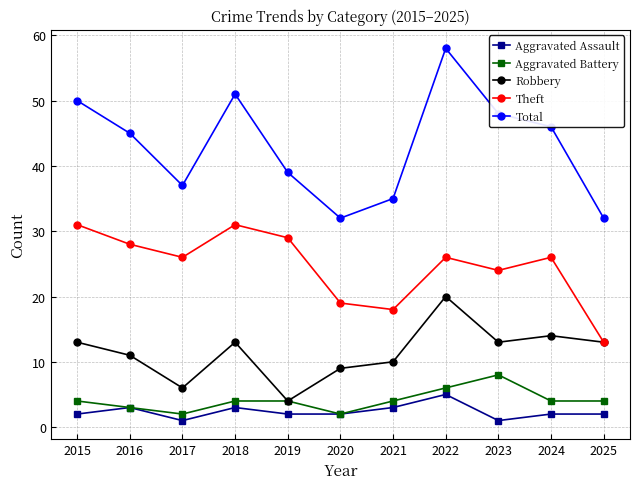

Rank the series by their maximum value, from lowest to highest.

Aggravated Assault, Aggravated Battery, Robbery, Theft, Total